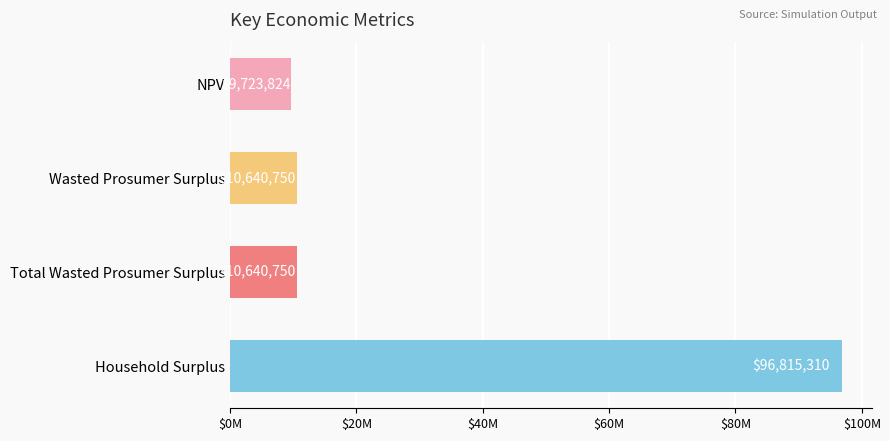

Which category has the lowest value across all series?

NPV